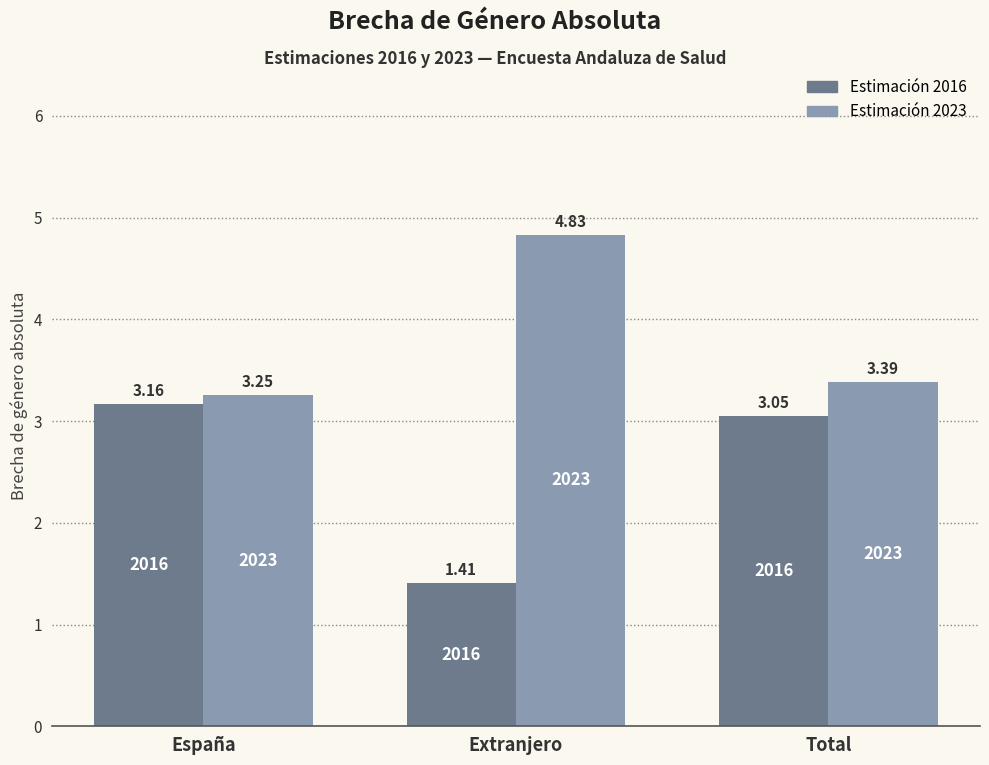

Which series has the largest total across all categories?

Estimación 2023